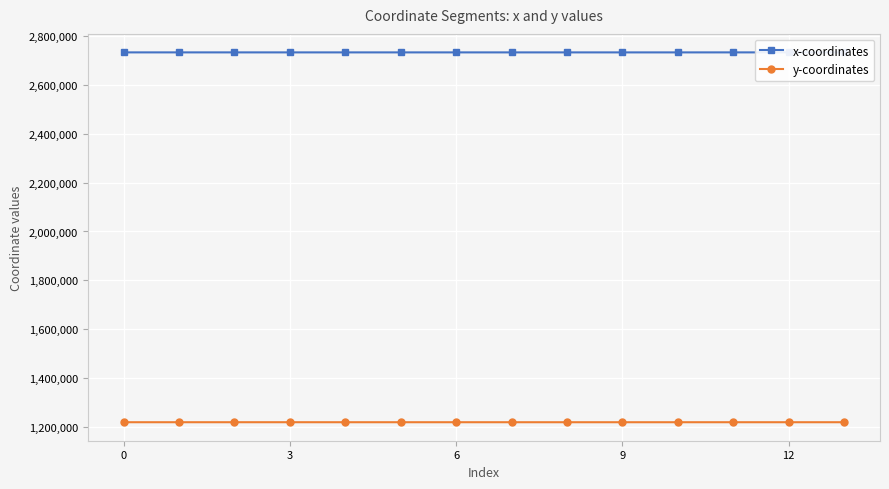

Is the value of y-coordinates at 9 greater than the value of x-coordinates at 3?

No